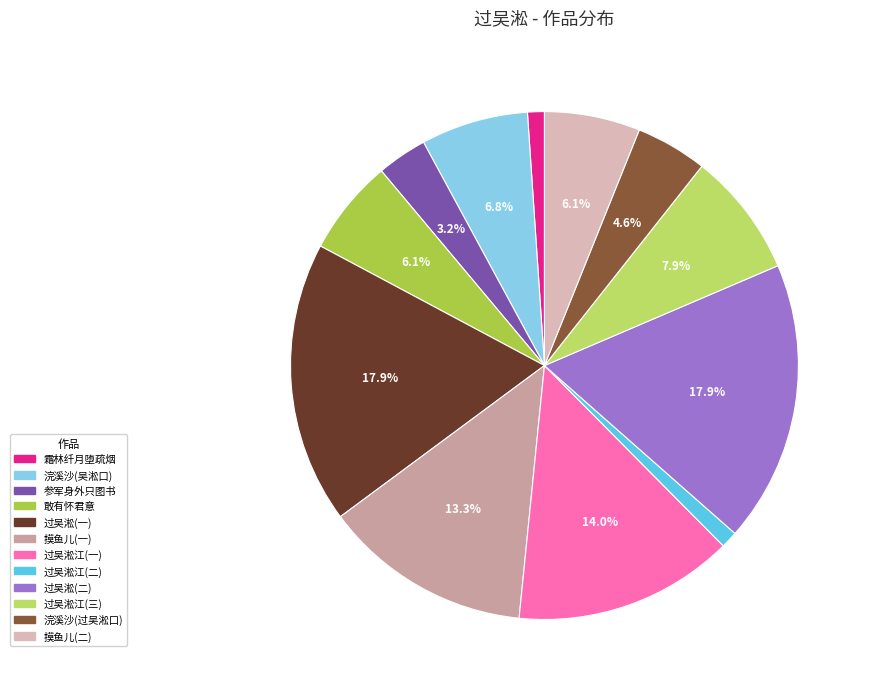

Count the number of slices in the pie.

12